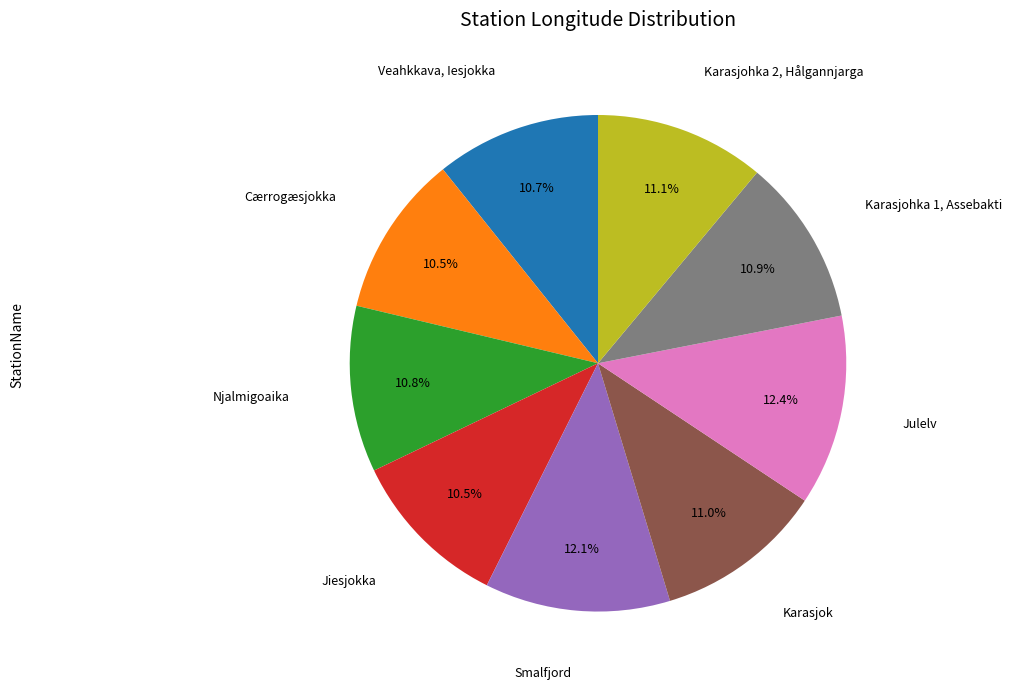

Does any single category account for the majority?

No